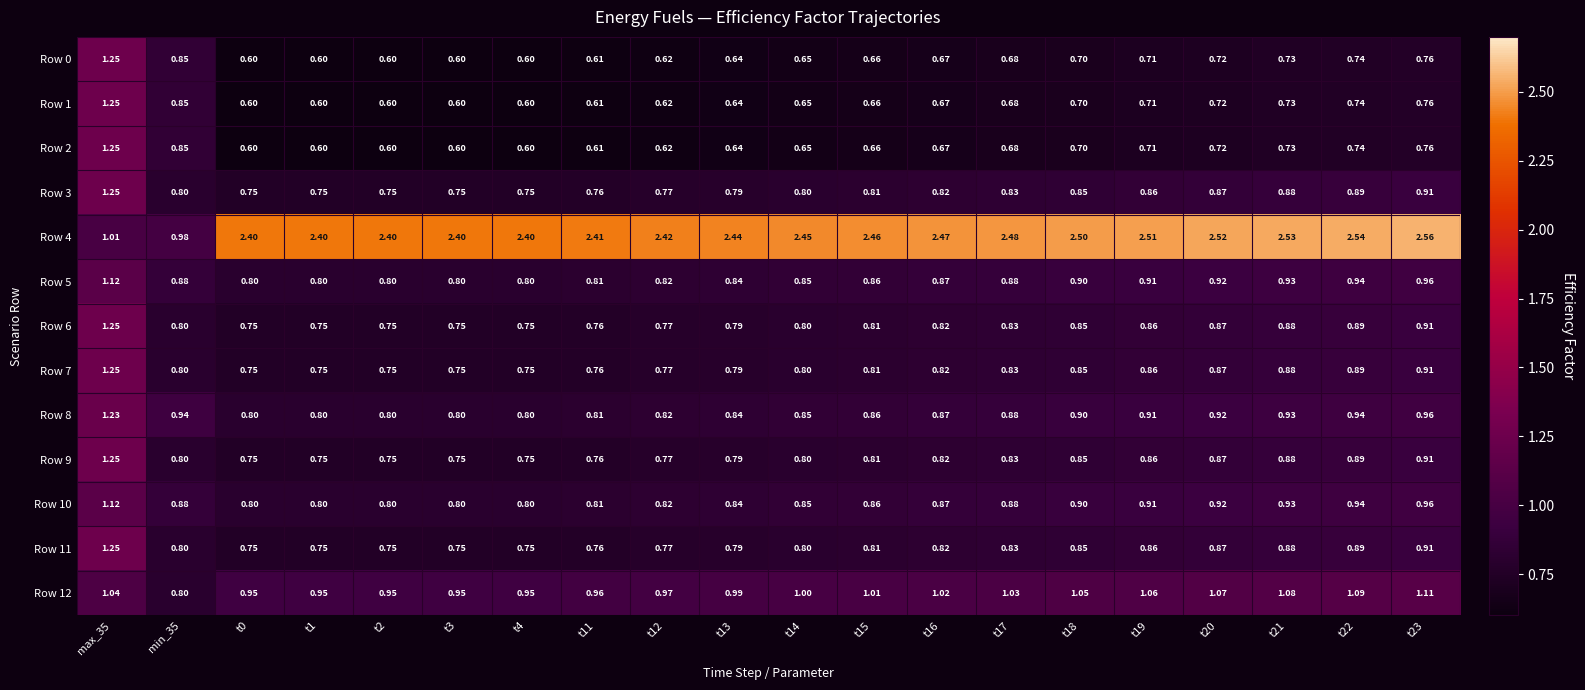

Which has a higher value, t1 or min_35?

min_35